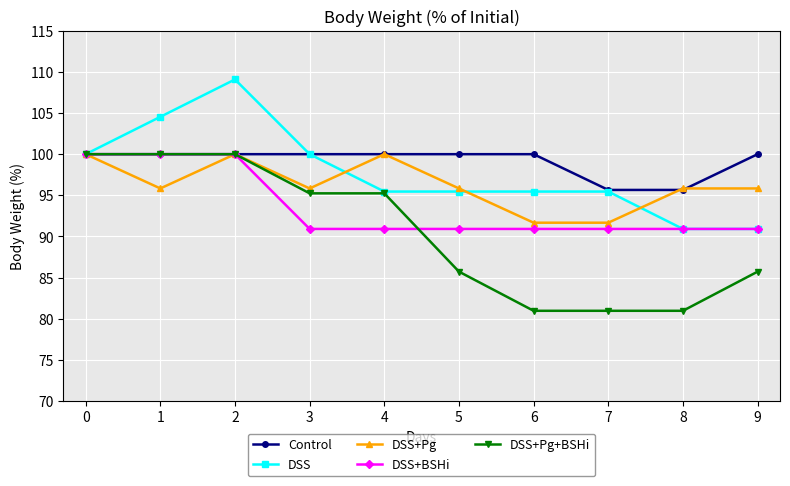

True or false: DSS+Pg+BSHi has more than 2 points higher than both neighbors.

False